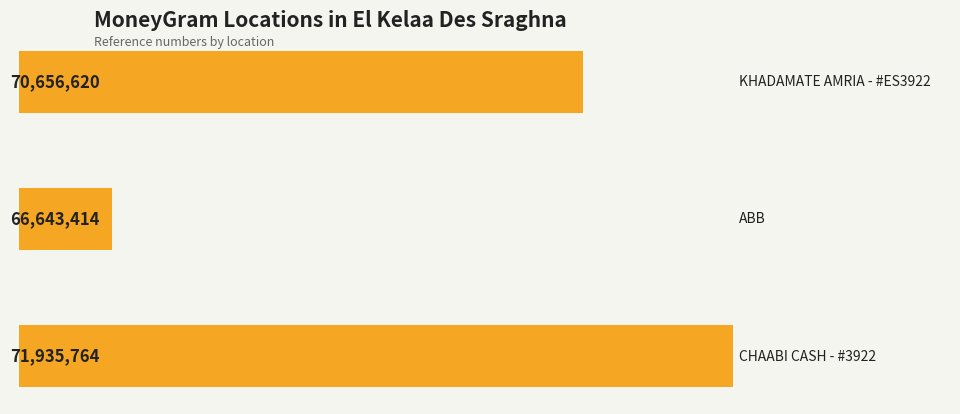

What is the average value?

69745266